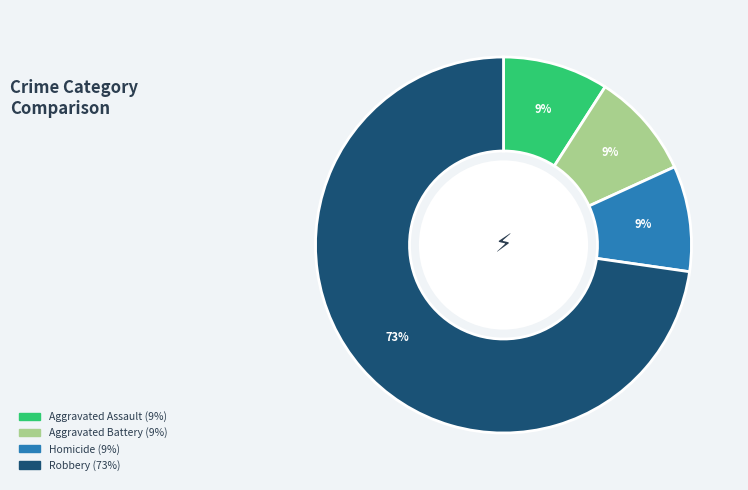

Is there any slice that represents more than half of the pie?

Yes